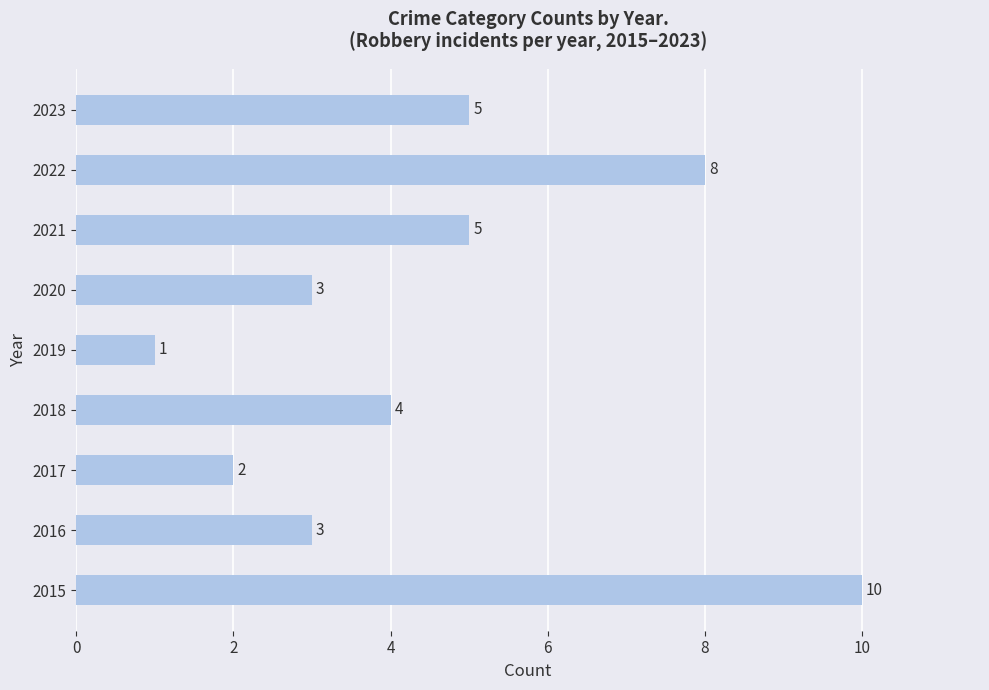

Is it true that the value at 2022 is 12?

False